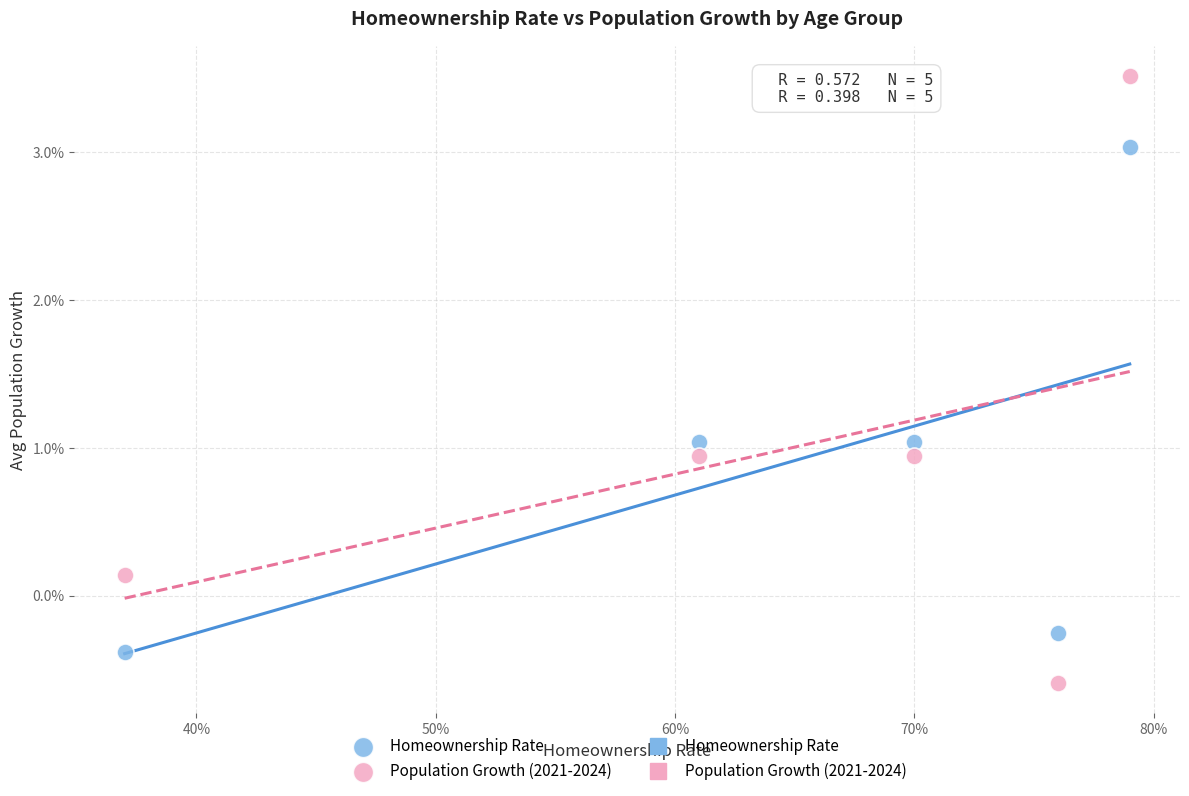

Which series contains the lowest Y value?

Population Growth (2021-2024)